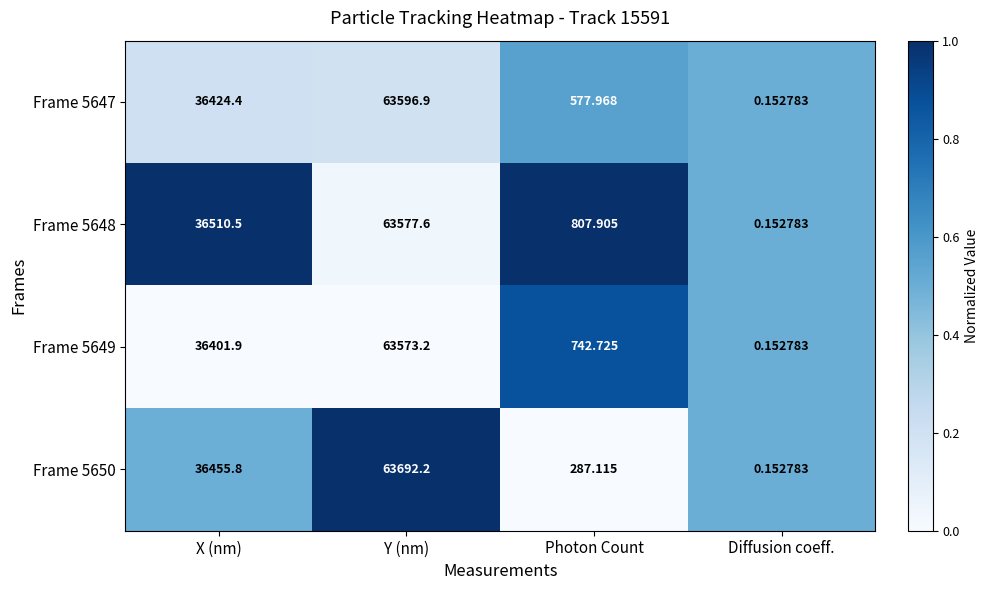

List the labels in order of Frame 5650 value, largest first.

Y (nm), X (nm), Photon Count, Diffusion coeff.